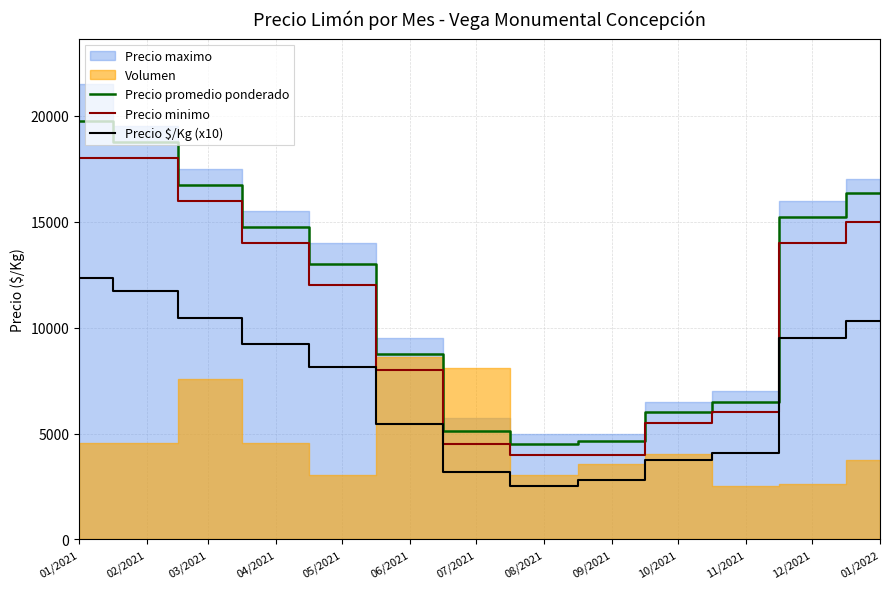

At which category is the sum across all series the highest?

01/2021